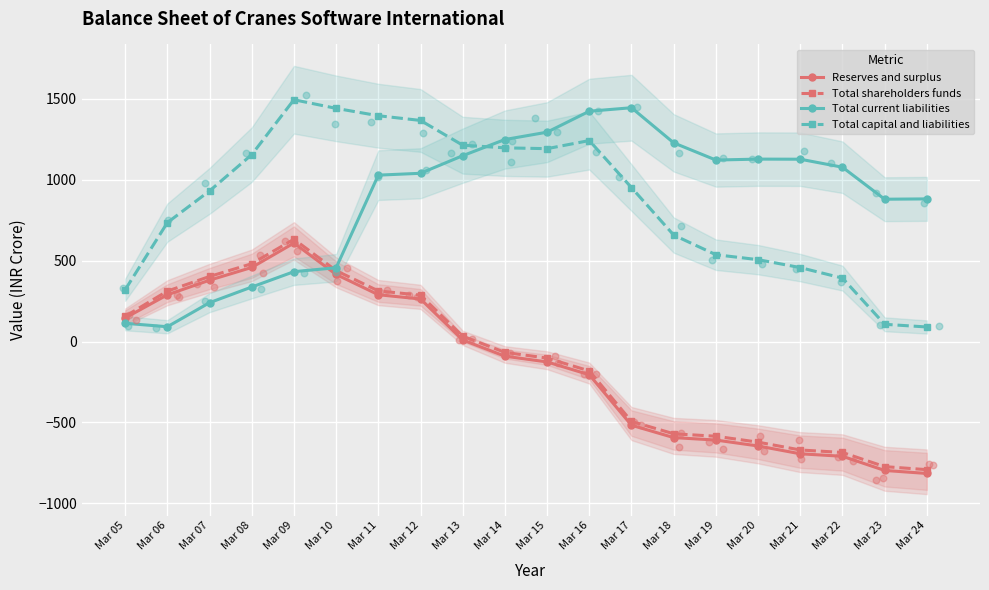

Which series reaches the maximum Y coordinate?

Total capital and liabilities